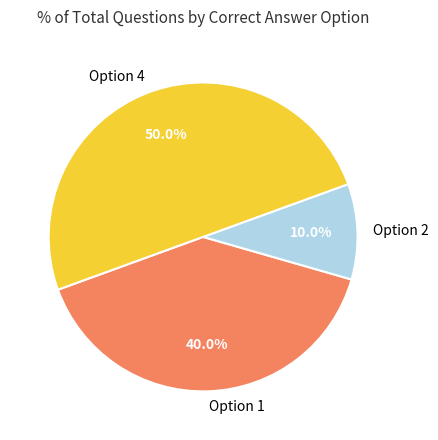

Between Option 2 and Option 4, which is larger?

Option 4